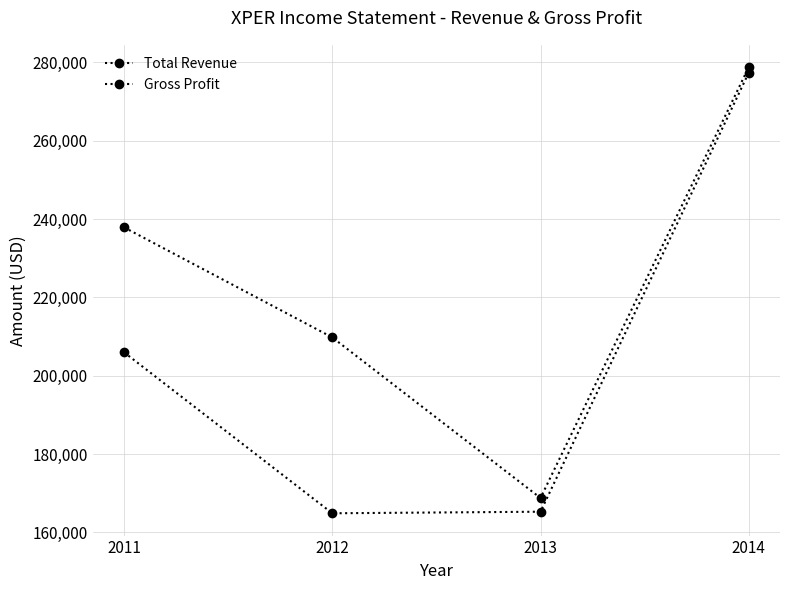

Reading left to right, what are all the values shown in this chart?

Total Revenue: 237900	209800	168800	278800
Gross Profit: 206000	164900	165300	277400